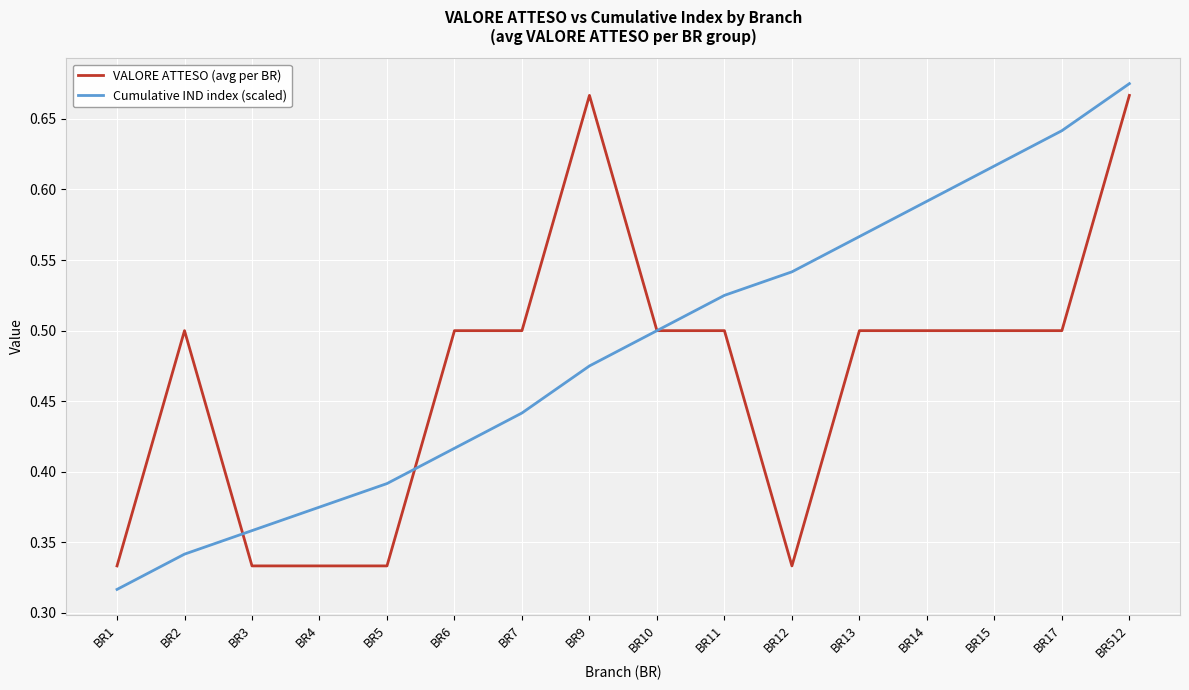

What is the sum of all Cumulative IND index (scaled) values?

7.8